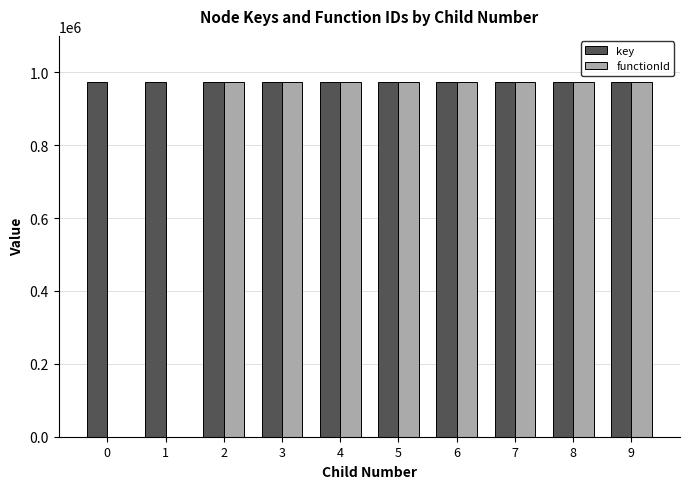

Which series has the largest total across all categories?

key